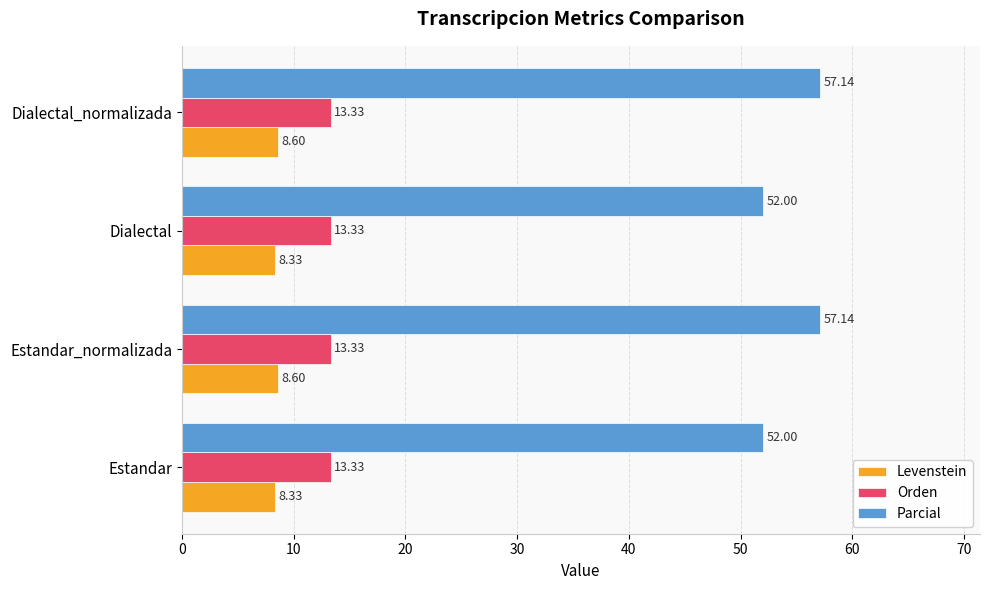

What is the sum of all Orden values?

53.3